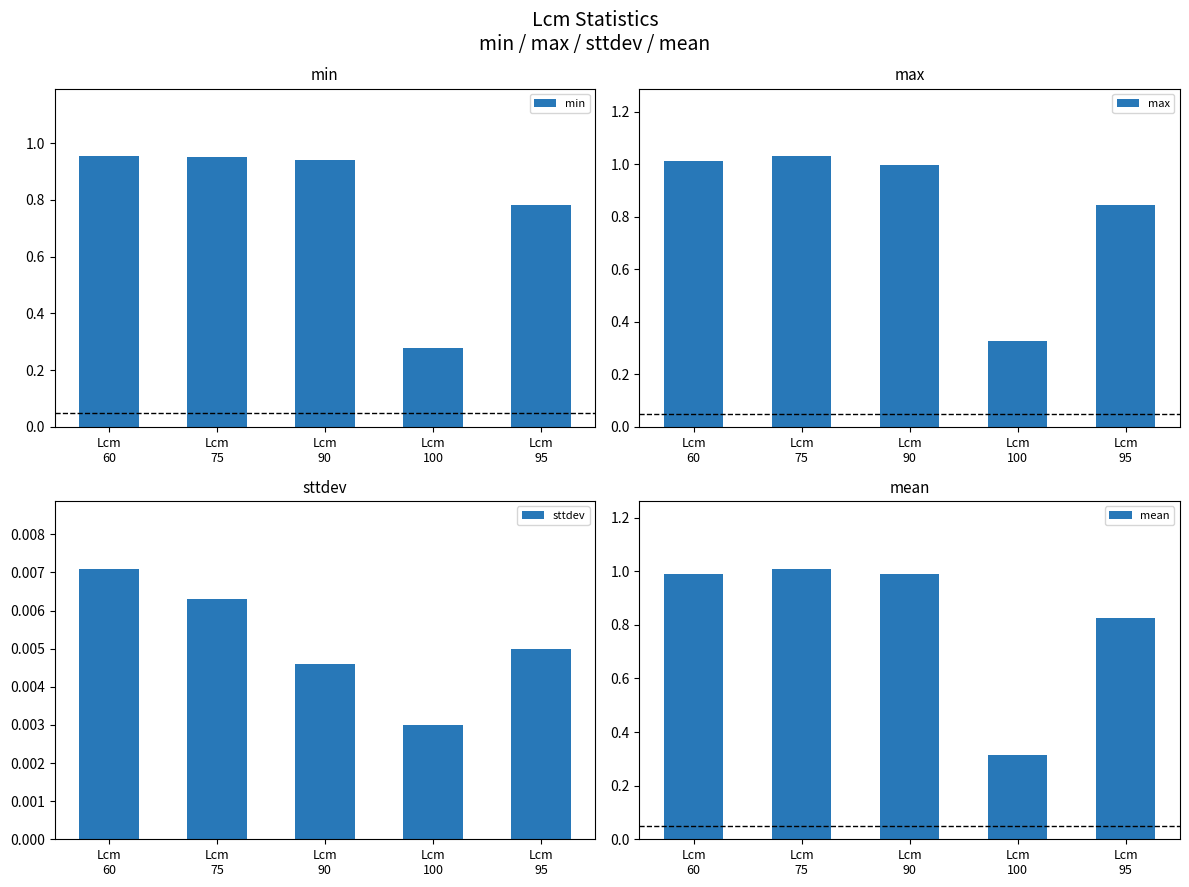

Which category has the highest value across all series?

Lcm
75